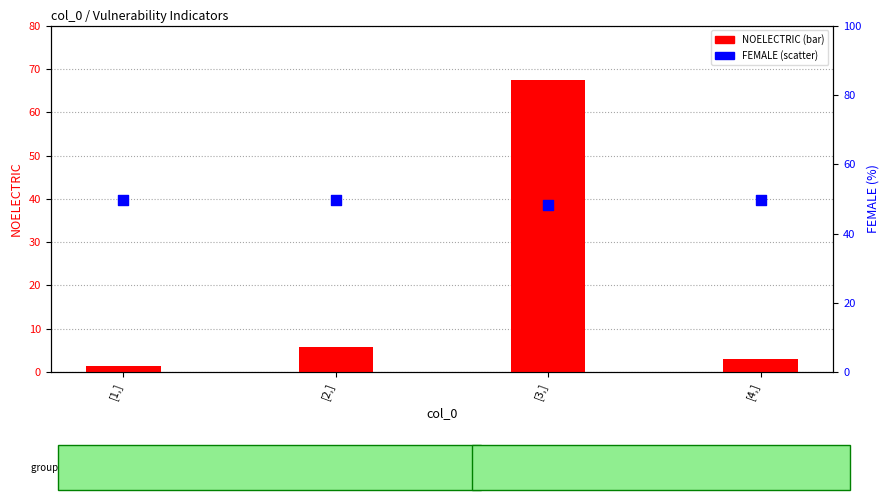

At which category is the sum across all series the highest?

[3,]